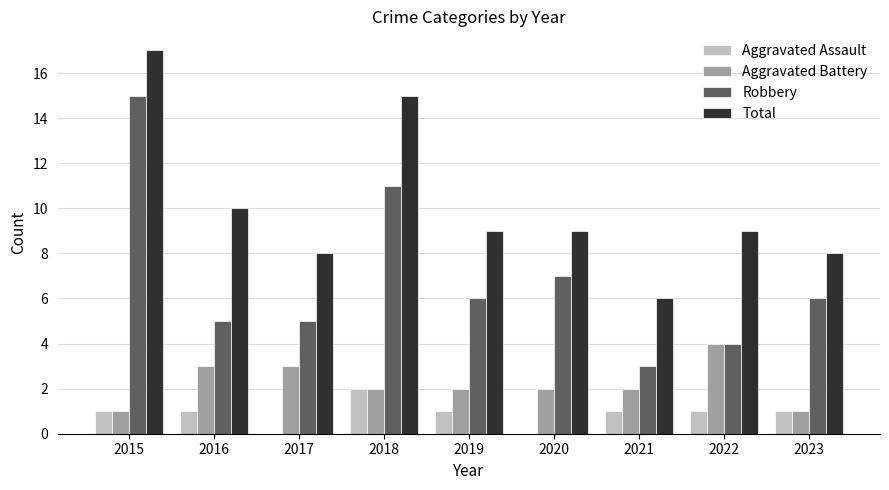

What is the difference between the Total values at 2020 and 2016?

1